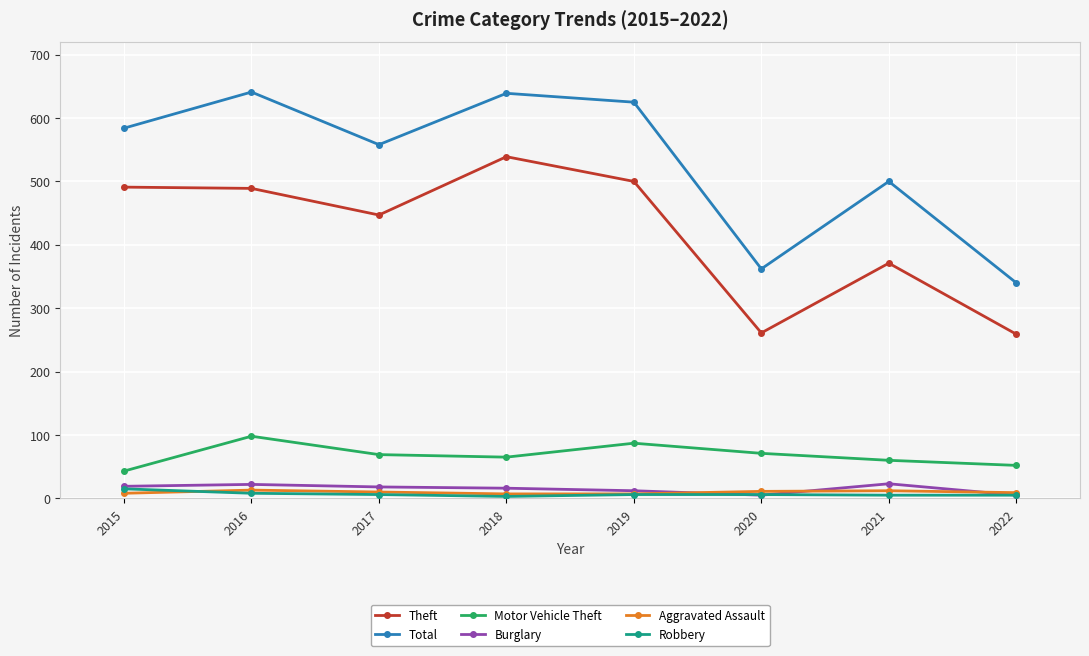

Is this an area chart (filled region under the line)?

No